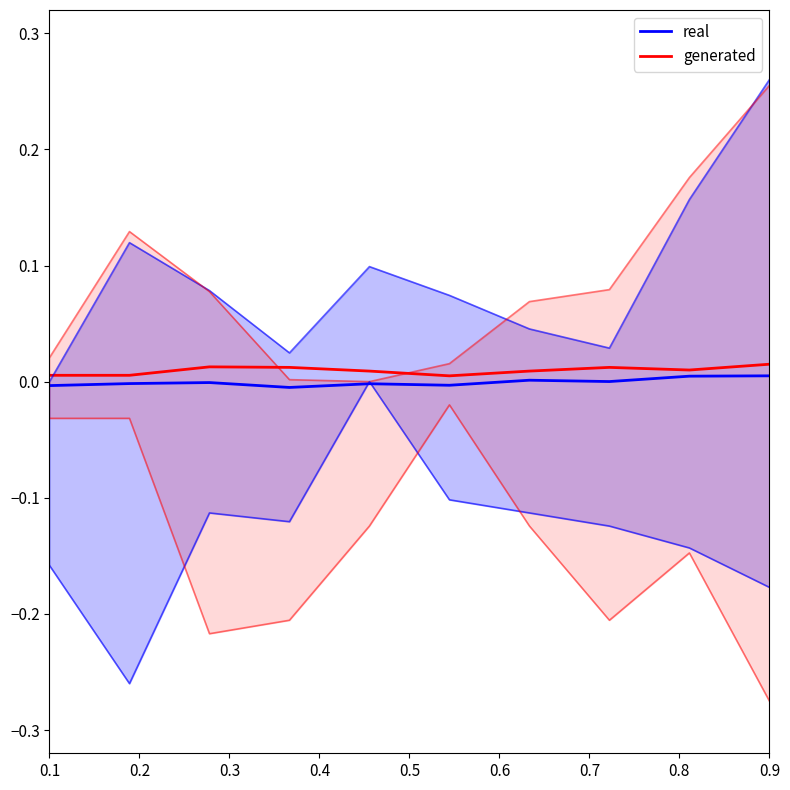

At 0.8, list the series in order from smallest to largest.

real, generated